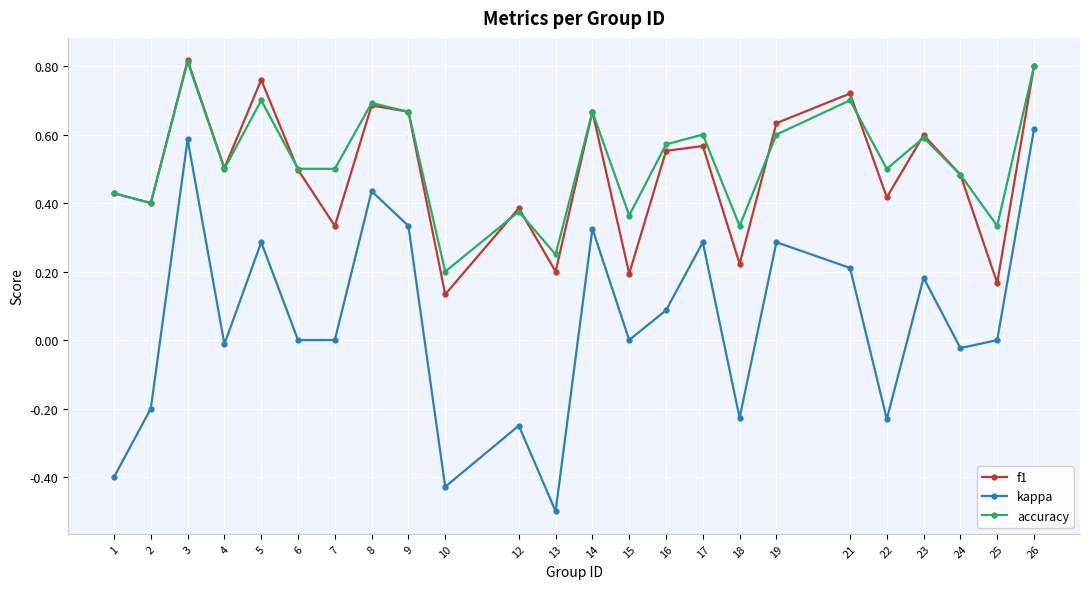

True or false: accuracy has a value of 0.6 at 19.

True